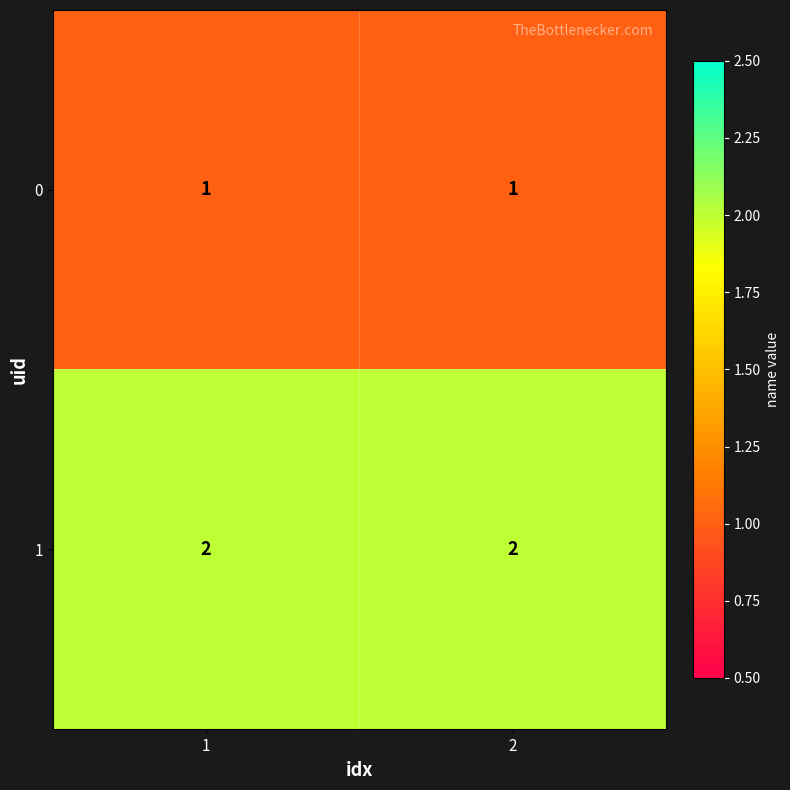

The 0 series shows 2 at 2. True or false?

False